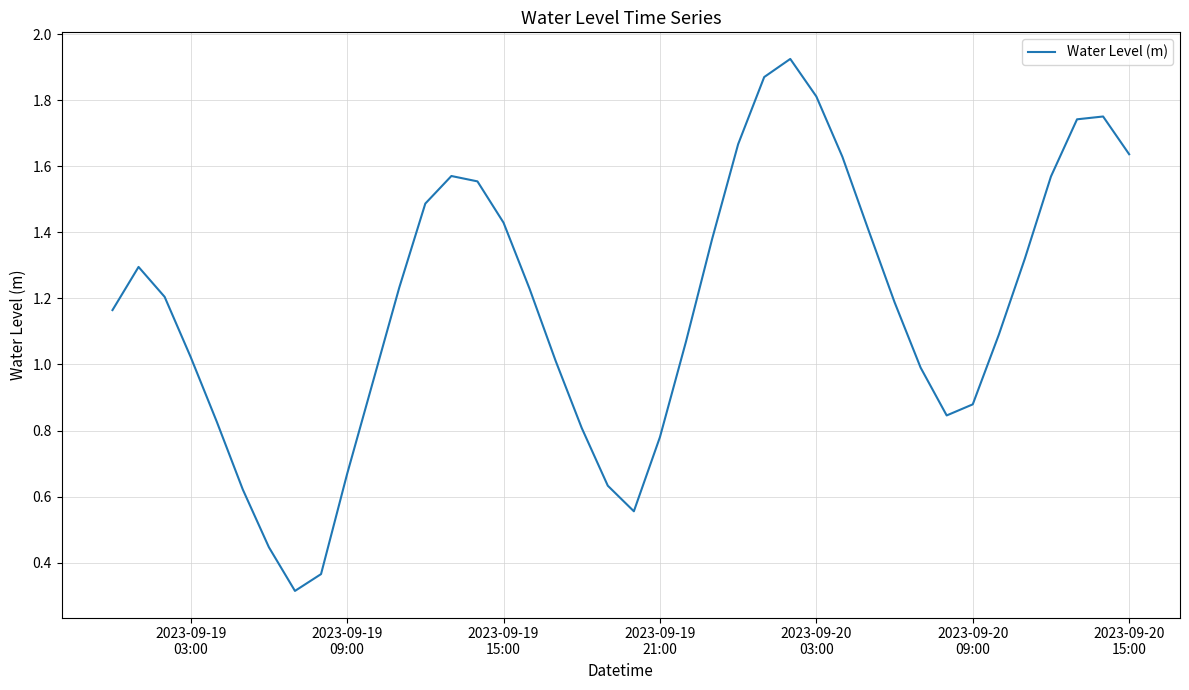

What is the minimum value shown in the chart?

0.3